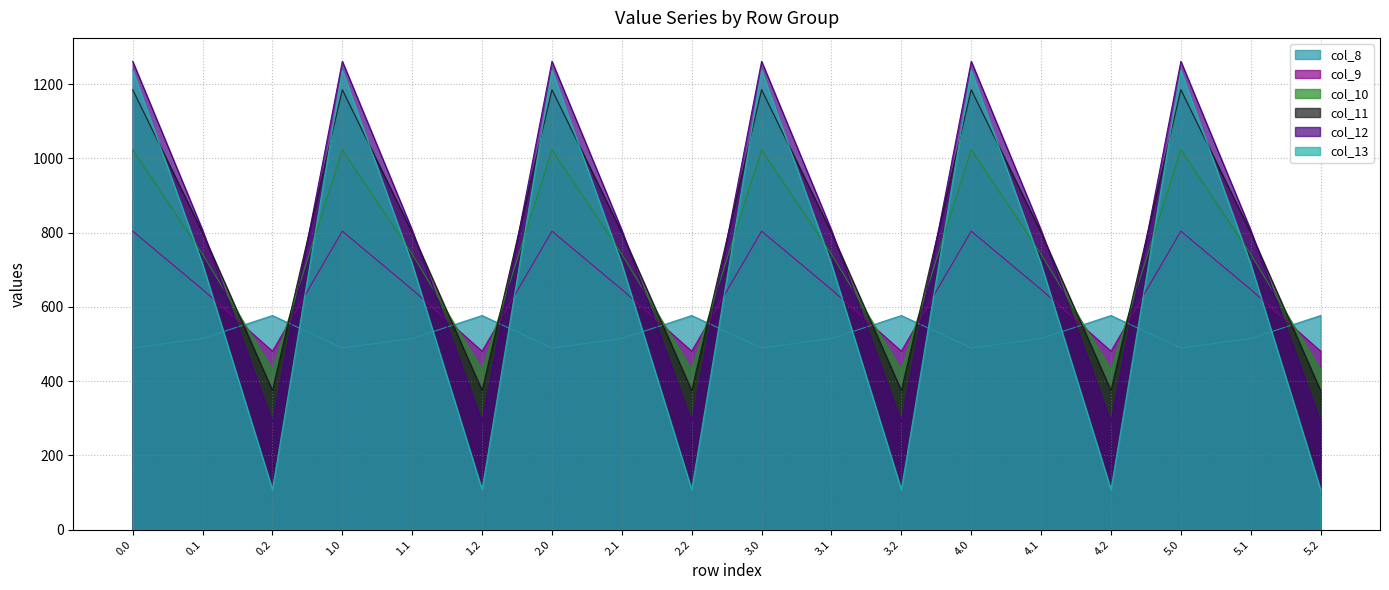

Reading left to right, extract all data points from this chart.

col_8: 0.0=489.3	0.1=514.8	0.2=576.6	1.0=489.3	1.1=514.8	1.2=576.6	2.0=489.3	2.1=514.8	2.2=576.6	3.0=489.3	3.1=514.8	3.2=576.6	4.0=489.3	4.1=514.8	4.2=576.6	5.0=489.3	5.1=514.8	5.2=576.6
col_9: 0.0=804.0	0.1=646.9	0.2=480.7	1.0=804.0	1.1=646.9	1.2=480.7	2.0=804.0	2.1=646.9	2.2=480.7	3.0=804.0	3.1=646.9	3.2=480.7	4.0=804.0	4.1=646.9	4.2=480.7	5.0=804.0	5.1=646.9	5.2=480.7
col_10: 0.0=1023.2	0.1=742.1	0.2=430.5	1.0=1023.2	1.1=742.1	1.2=430.5	2.0=1023.2	2.1=742.1	2.2=430.5	3.0=1023.2	3.1=742.1	3.2=430.5	4.0=1023.2	4.1=742.1	4.2=430.5	5.0=1023.2	5.1=742.1	5.2=430.5
col_11: 0.0=1185.2	0.1=800.2	0.2=374.4	1.0=1185.2	1.1=800.2	1.2=374.4	2.0=1185.2	2.1=800.2	2.2=374.4	3.0=1185.2	3.1=800.2	3.2=374.4	4.0=1185.2	4.1=800.2	4.2=374.4	5.0=1185.2	5.1=800.2	5.2=374.4
col_12: 0.0=1261.6	0.1=806.9	0.2=289.5	1.0=1261.6	1.1=806.9	1.2=289.5	2.0=1261.6	2.1=806.9	2.2=289.5	3.0=1261.6	3.1=806.9	3.2=289.5	4.0=1261.6	4.1=806.9	4.2=289.5	5.0=1261.6	5.1=806.9	5.2=289.5
col_13: 0.0=1237.4	0.1=715.3	0.2=107.8	1.0=1237.4	1.1=715.3	1.2=107.8	2.0=1237.4	2.1=715.3	2.2=107.8	3.0=1237.4	3.1=715.3	3.2=107.8	4.0=1237.4	4.1=715.3	4.2=107.8	5.0=1237.4	5.1=715.3	5.2=107.8